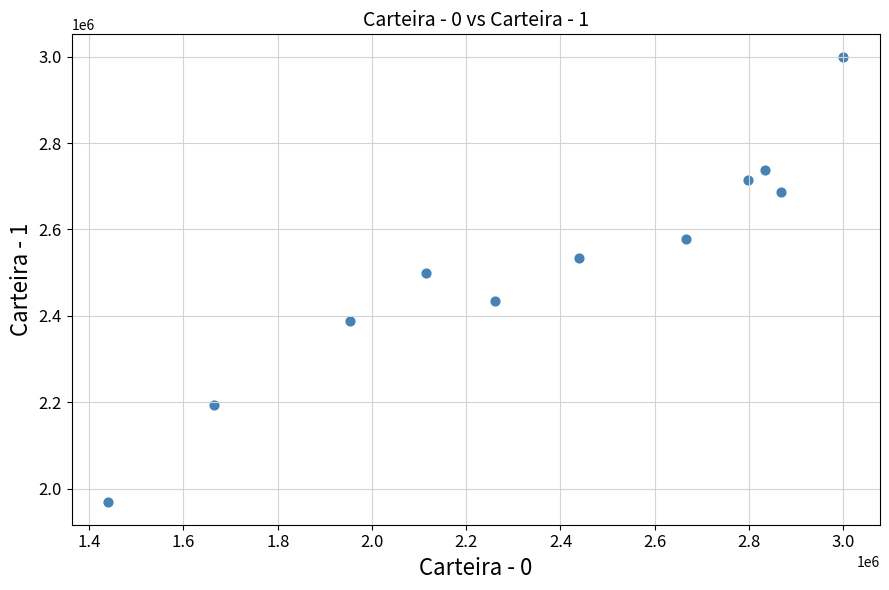

What Y value in the scatter plot is closest to 2484063?

2499632.3